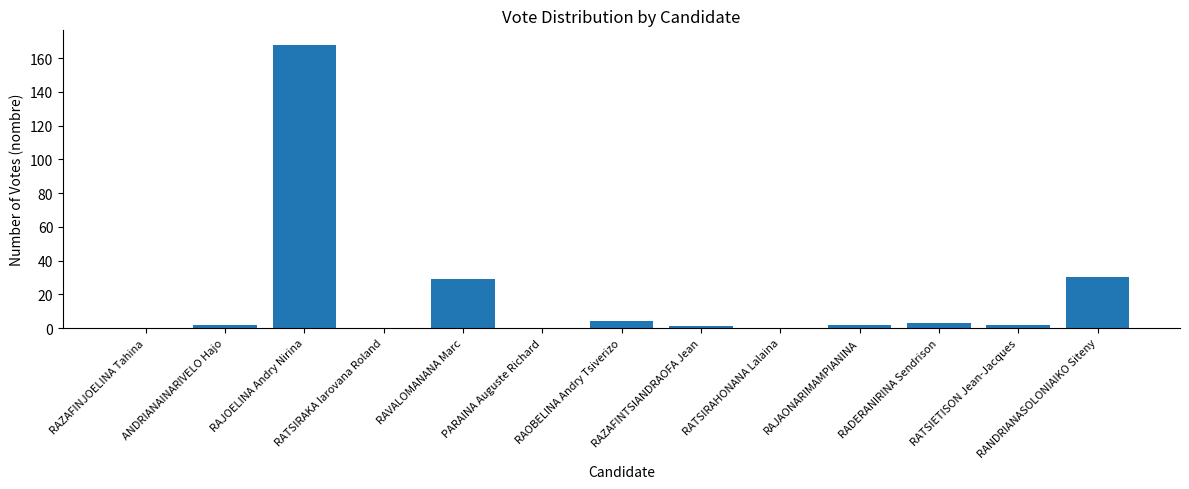

How many series are shown in this chart?

1